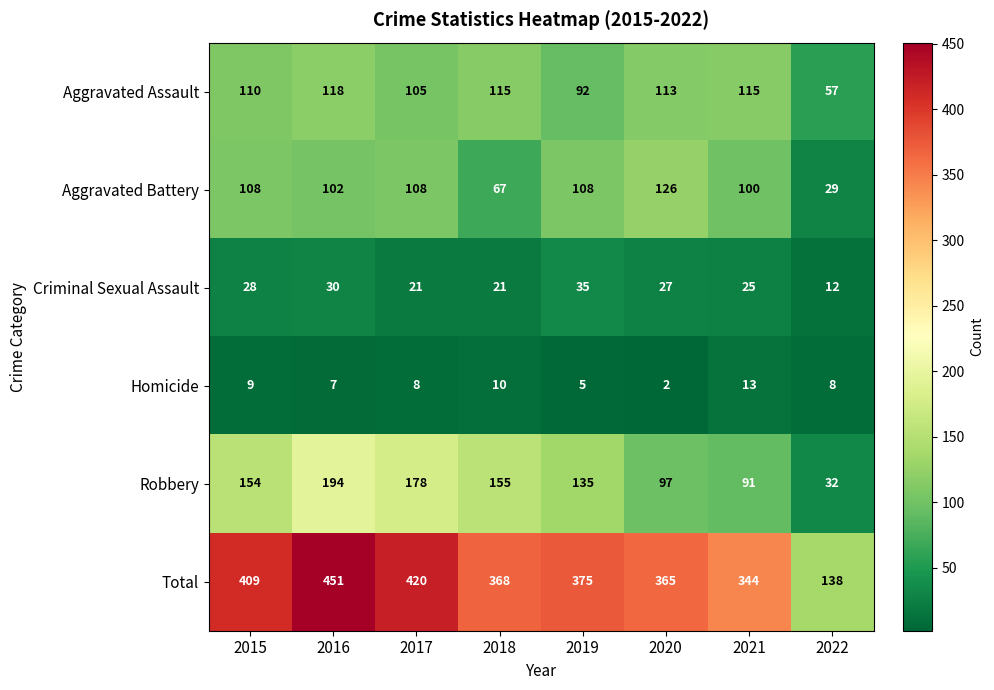

Rank the series by their maximum value, from lowest to highest.

Homicide, Criminal Sexual Assault, Aggravated Assault, Aggravated Battery, Robbery, Total